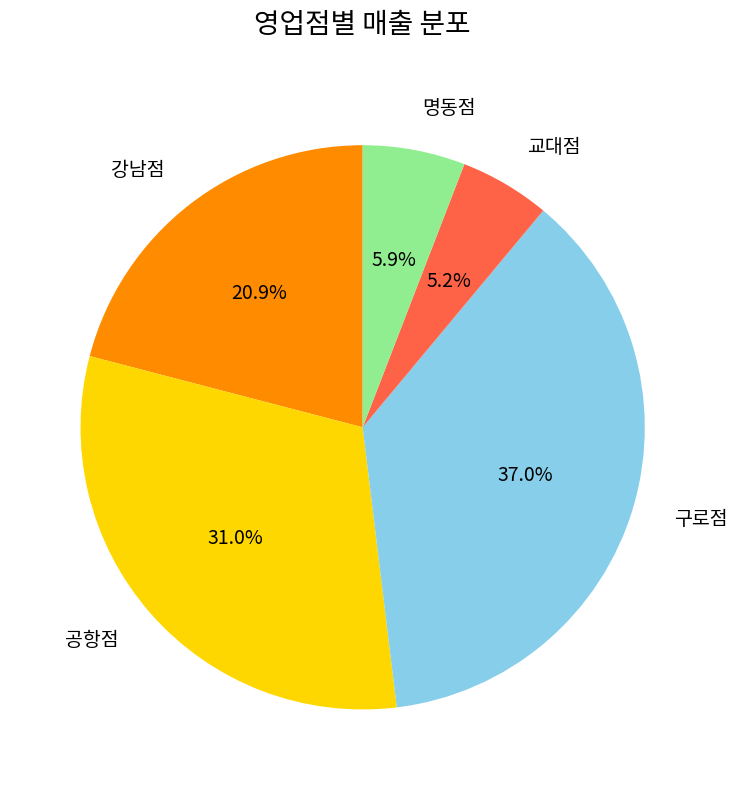

Which category has the smallest portion of the pie?

교대점